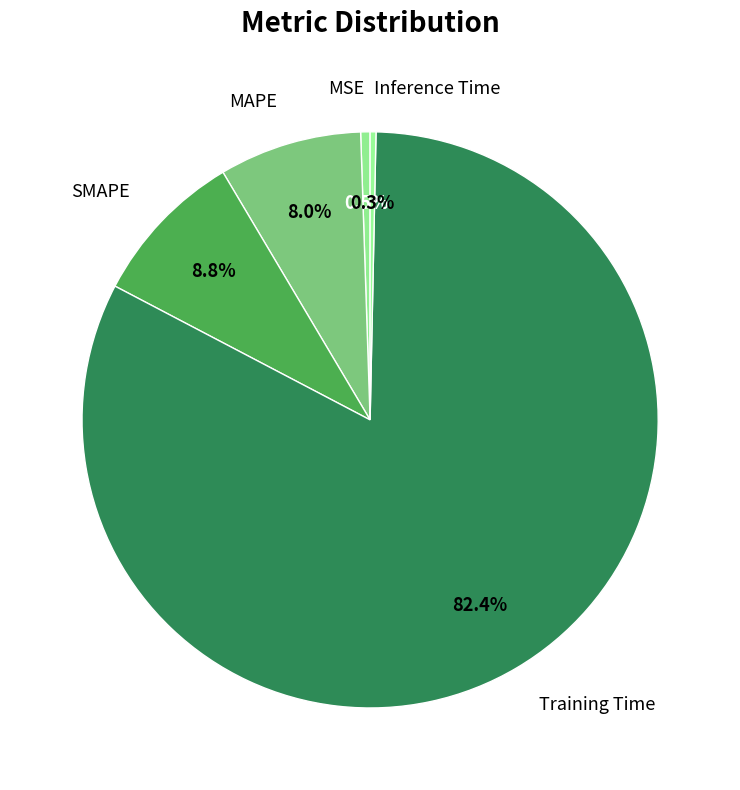

Between SMAPE and Training Time, which is larger?

Training Time